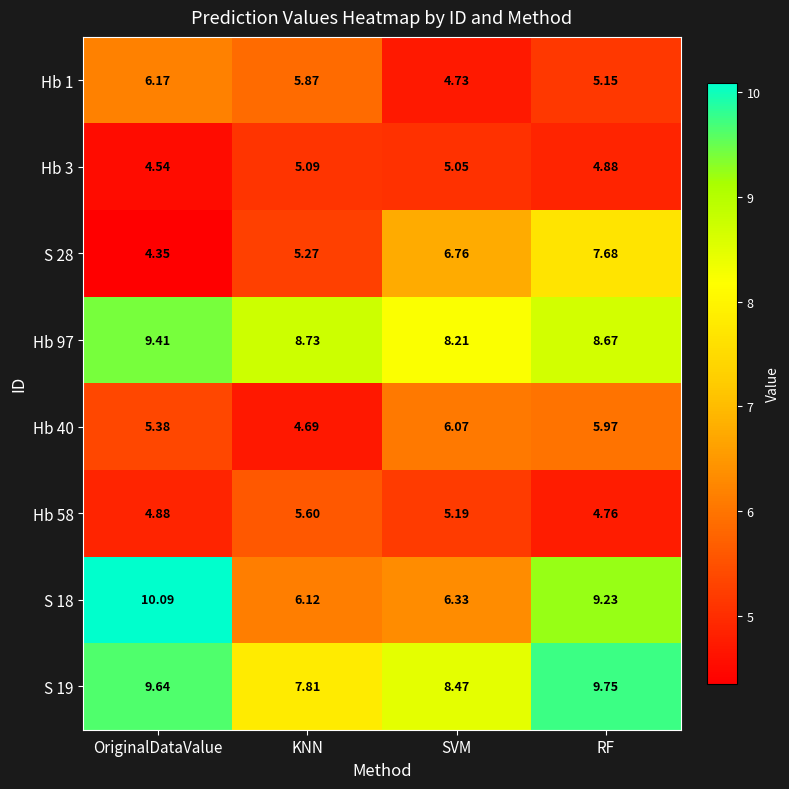

How many data points in Hb 3 are above 5?

2